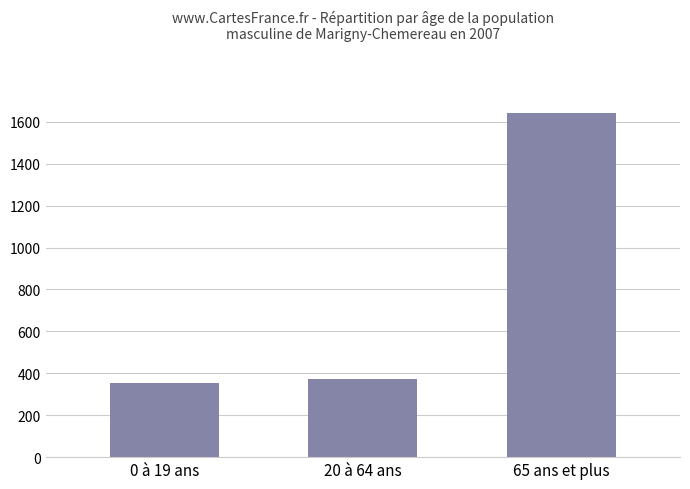

What is the label of the 3rd bar from the left?

65 ans et plus